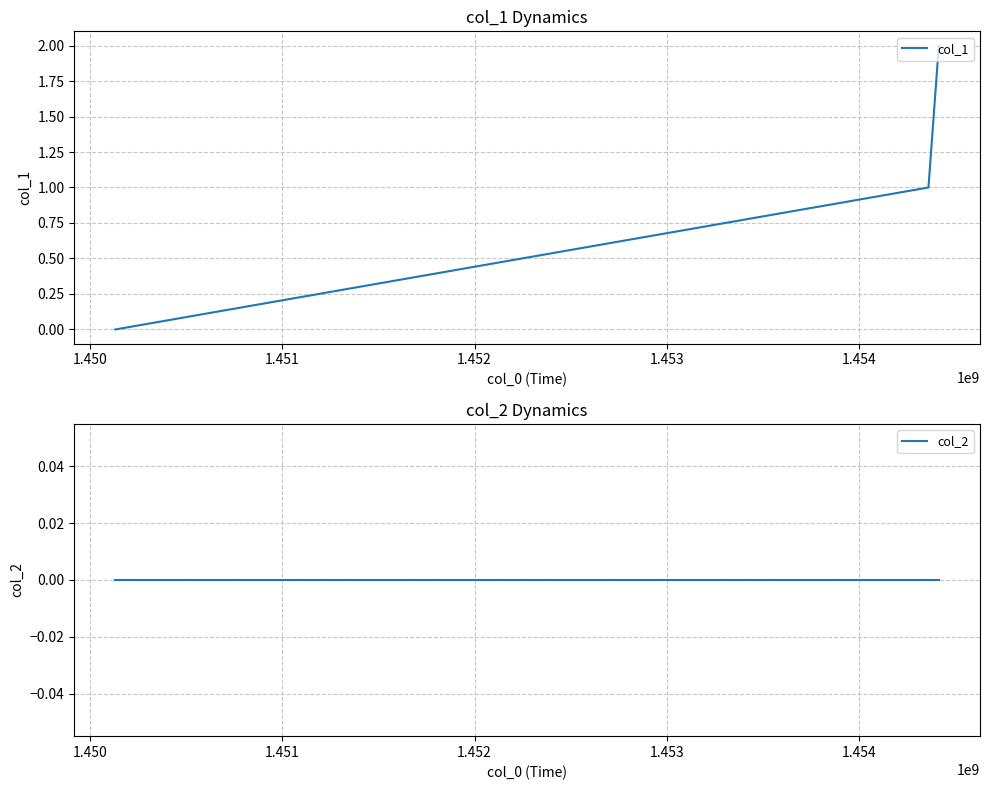

Count the number of categories in the chart.

3